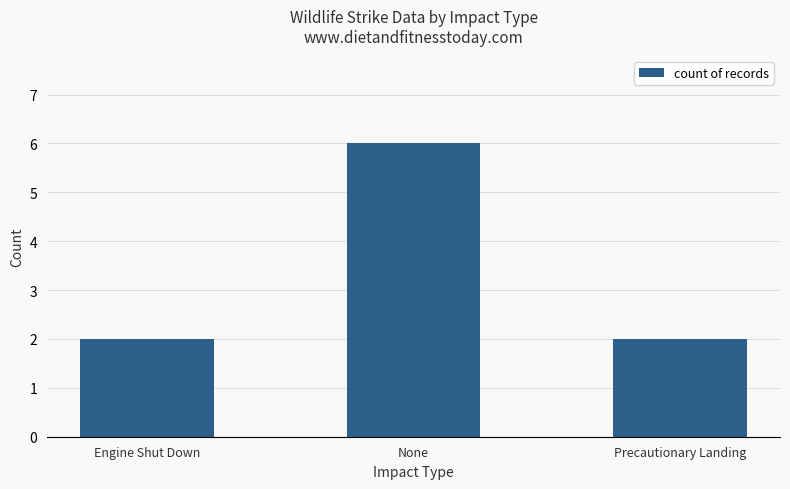

Count the number of categories in the chart.

3